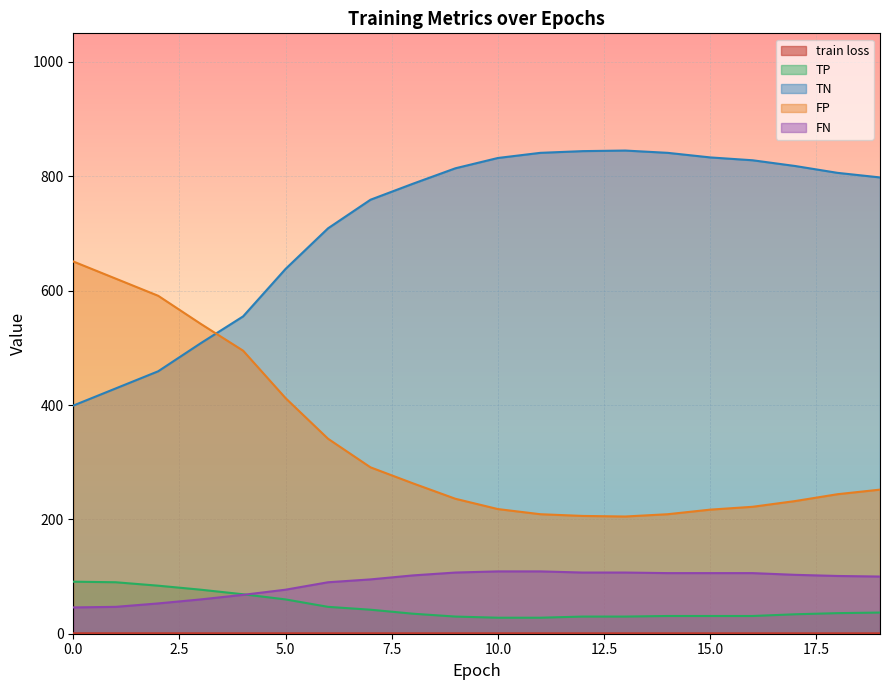

What is the total value across all series at 16?

1187.7